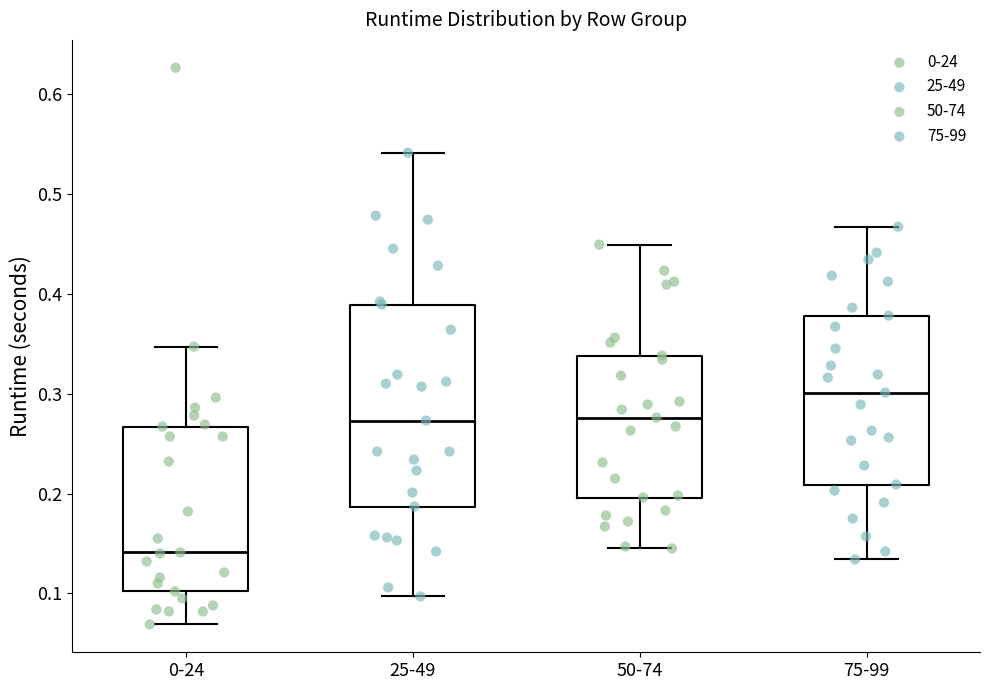

Where does the lower whisker of the box for 75-99 end on the y-axis? The values are not printed on the chart, so give them approximately, as read against the axis.

0.13